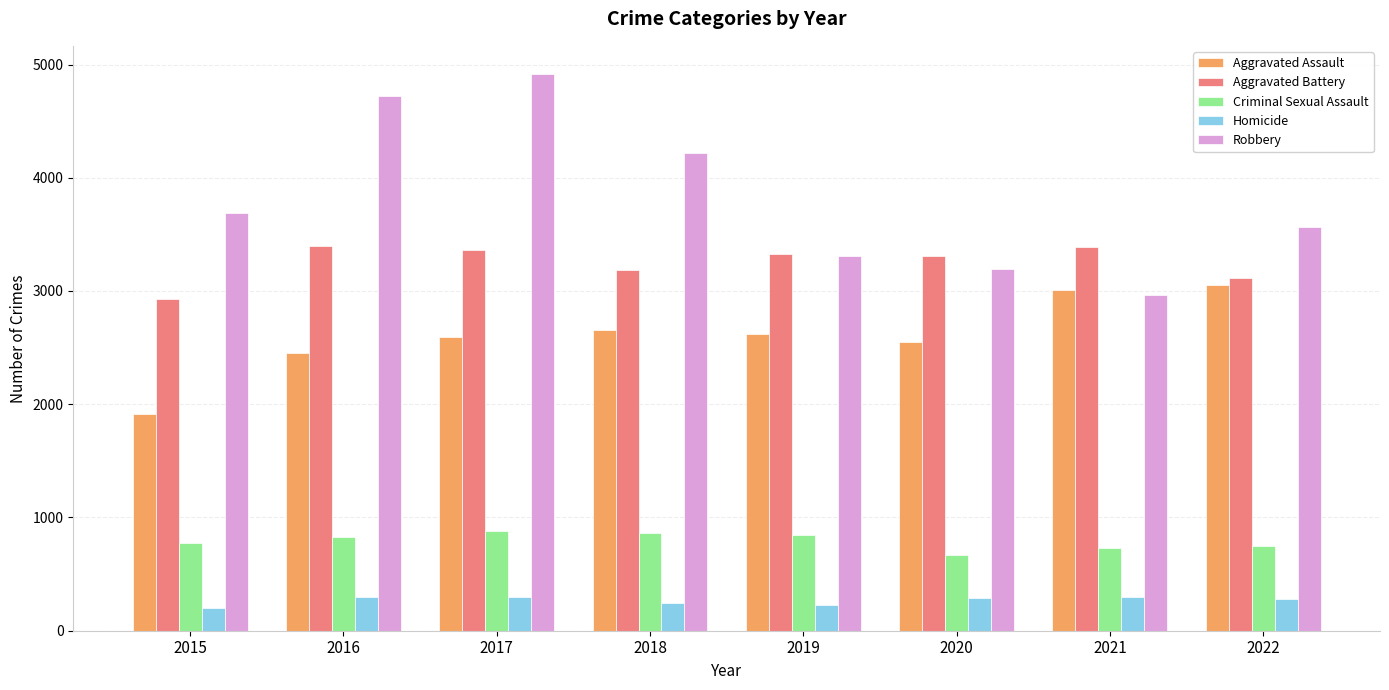

What is the difference between the Homicide values at 2020 and 2018?

46